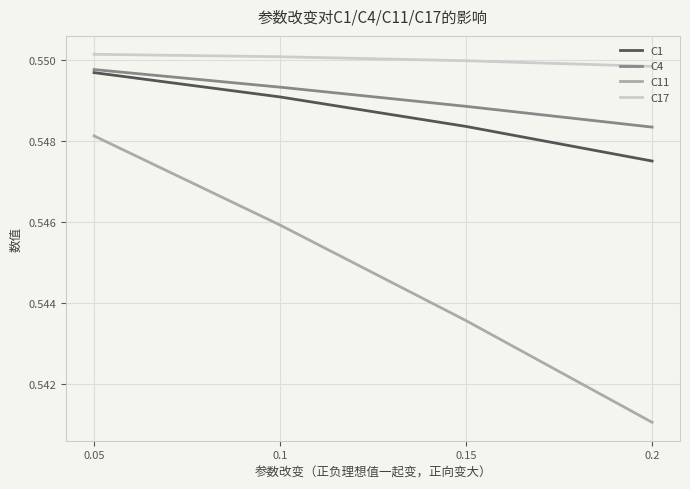

Which category has the highest value in the C4 series?

0.05